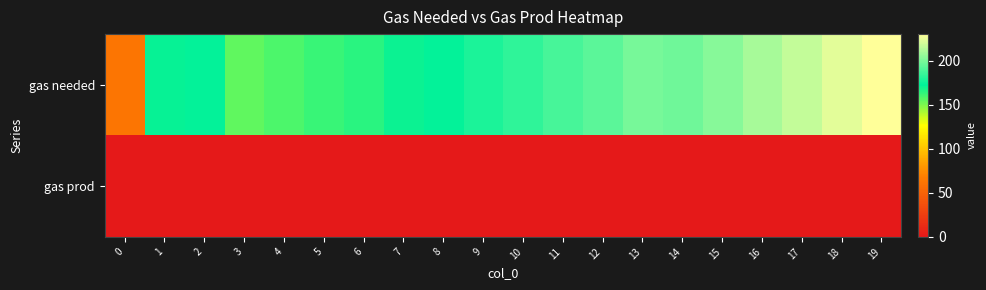

How many series are shown in this chart?

2